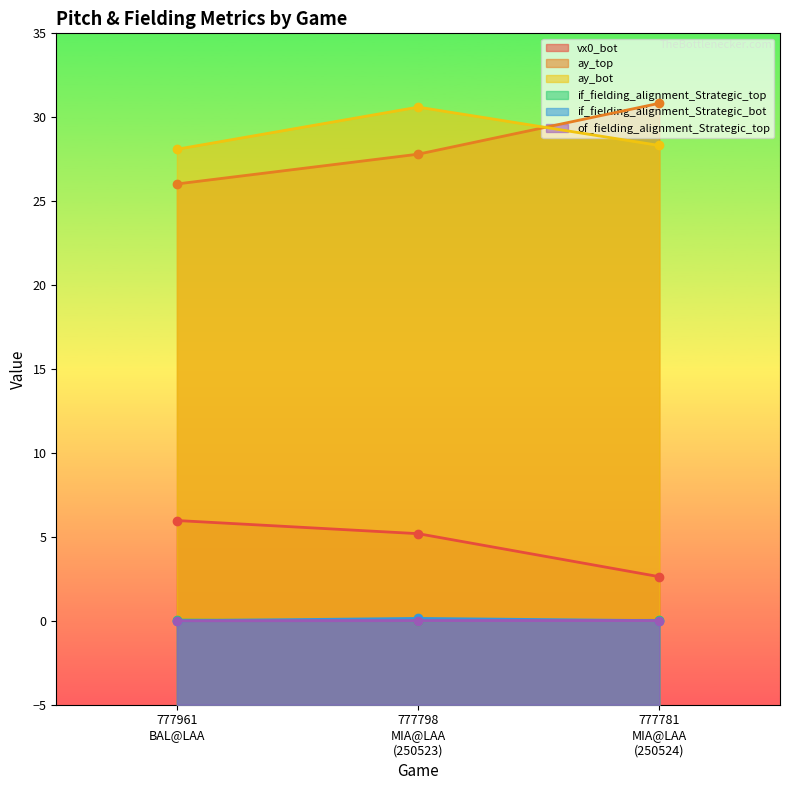

The if_fielding_alignment_Strategic_bot series shows 0.1 at 777798
MIA@LAA
(250523). True or false?

False